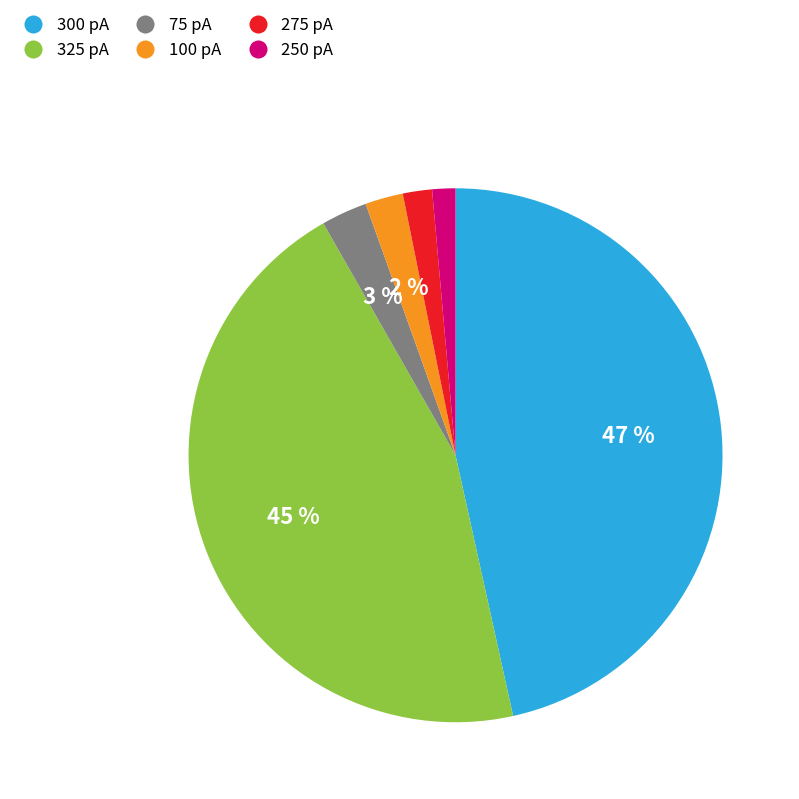

What is the largest slice in the pie chart?

300 pA